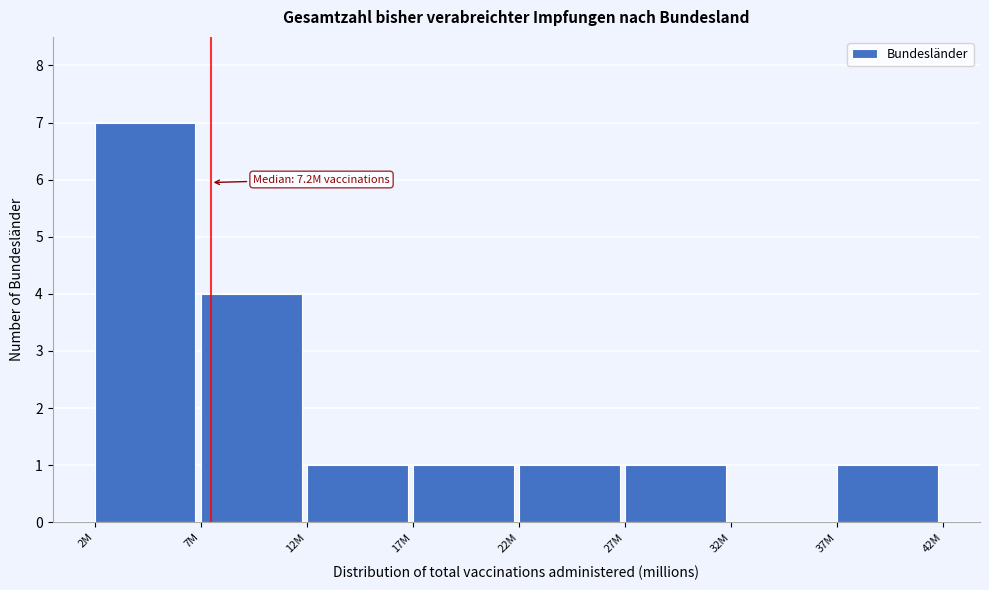

Reading left to right, what are all the values shown in this chart?

2M=7	7M=4	12M=1	17M=1	22M=1	27M=1	32M=0	37M=1